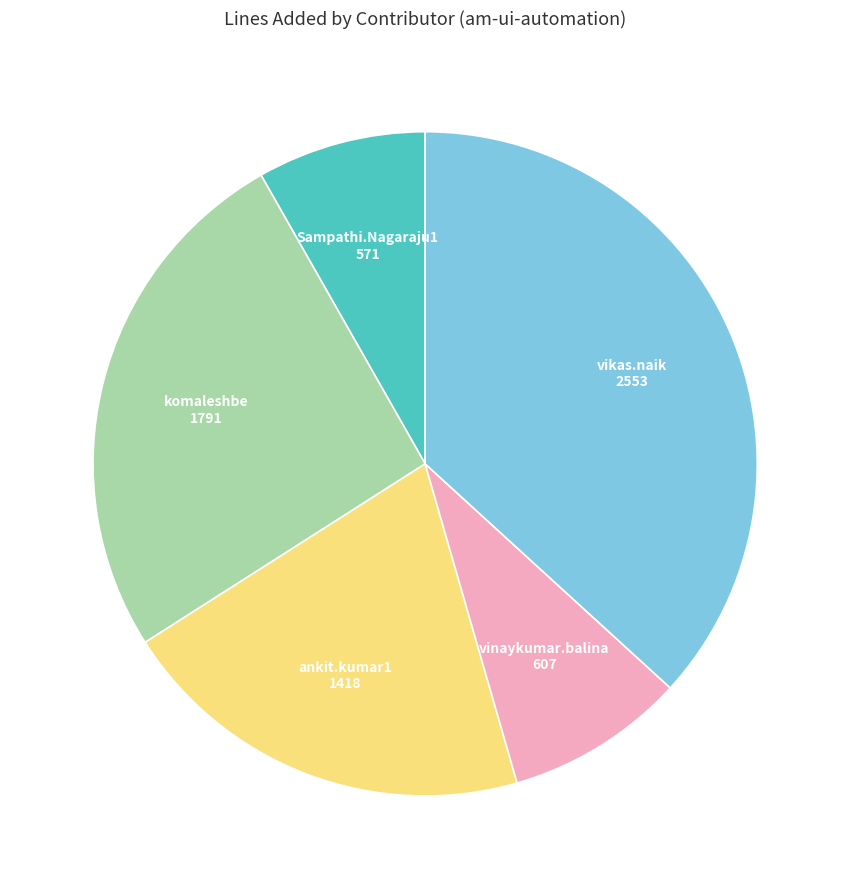

Does any single category account for the majority?

No